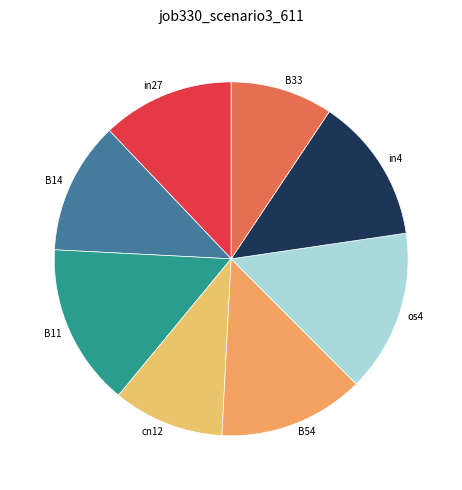

How many slices are in this pie chart?

8